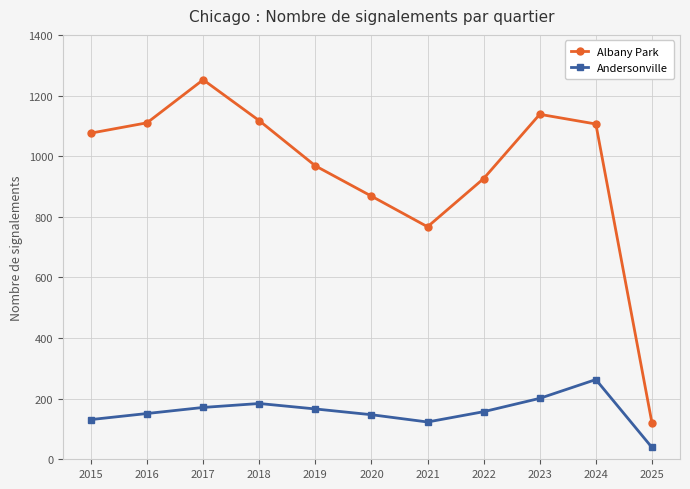

Does the chart display data point markers on the line(s)?

Yes